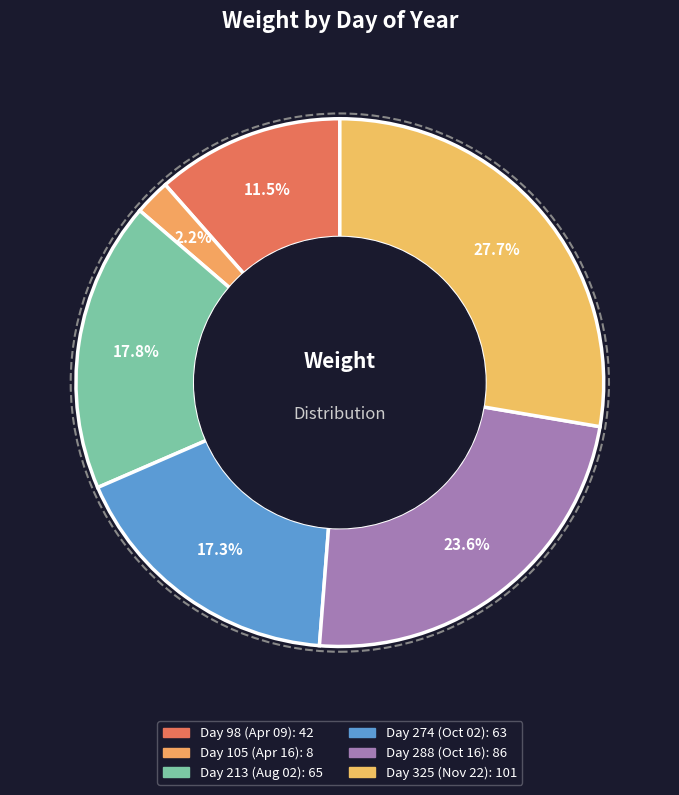

How many slices are in this pie chart?

6